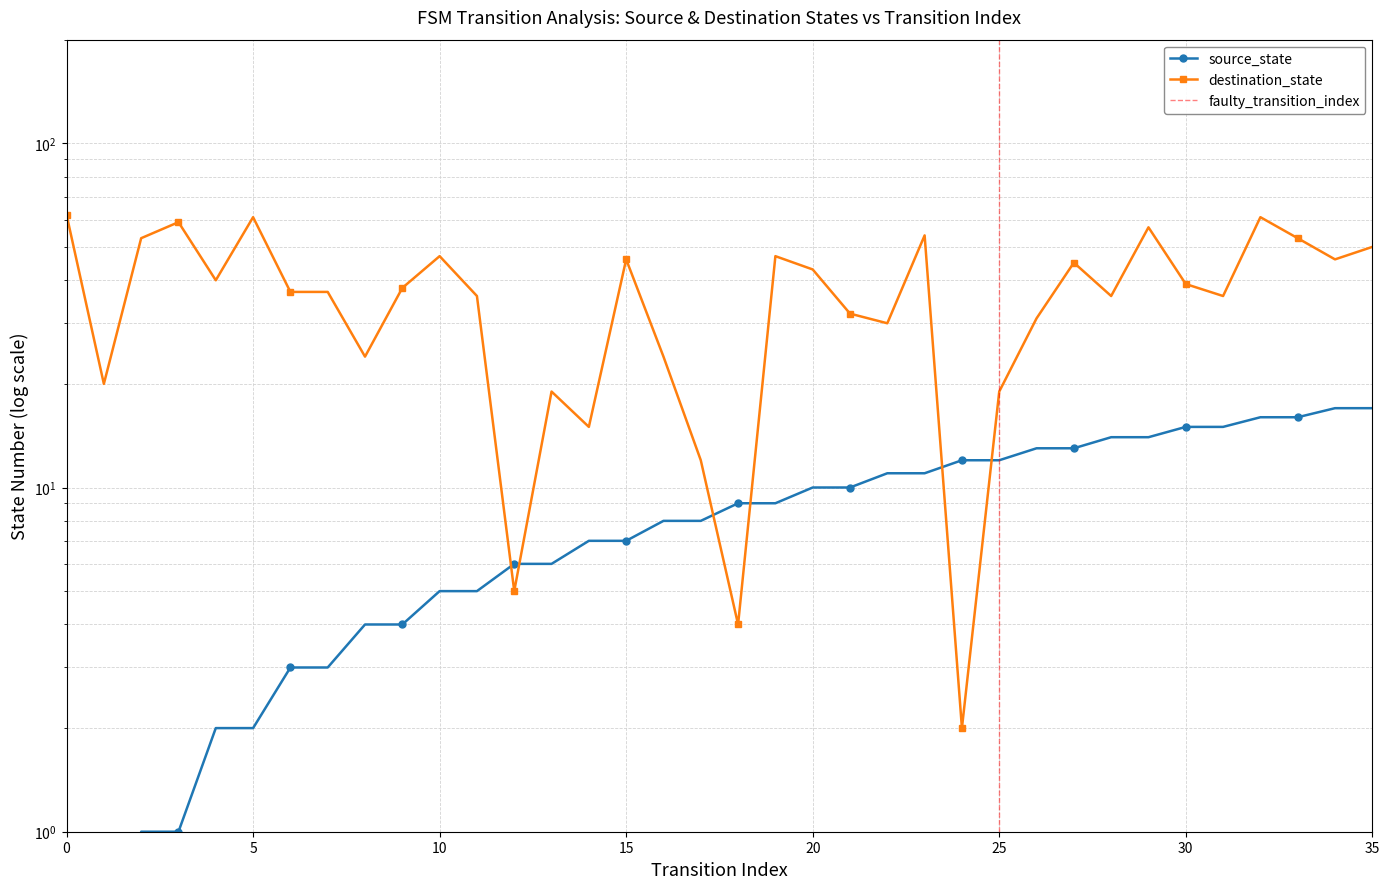

Is the value of source_state at 32 greater than the value of destination_state at 34?

No